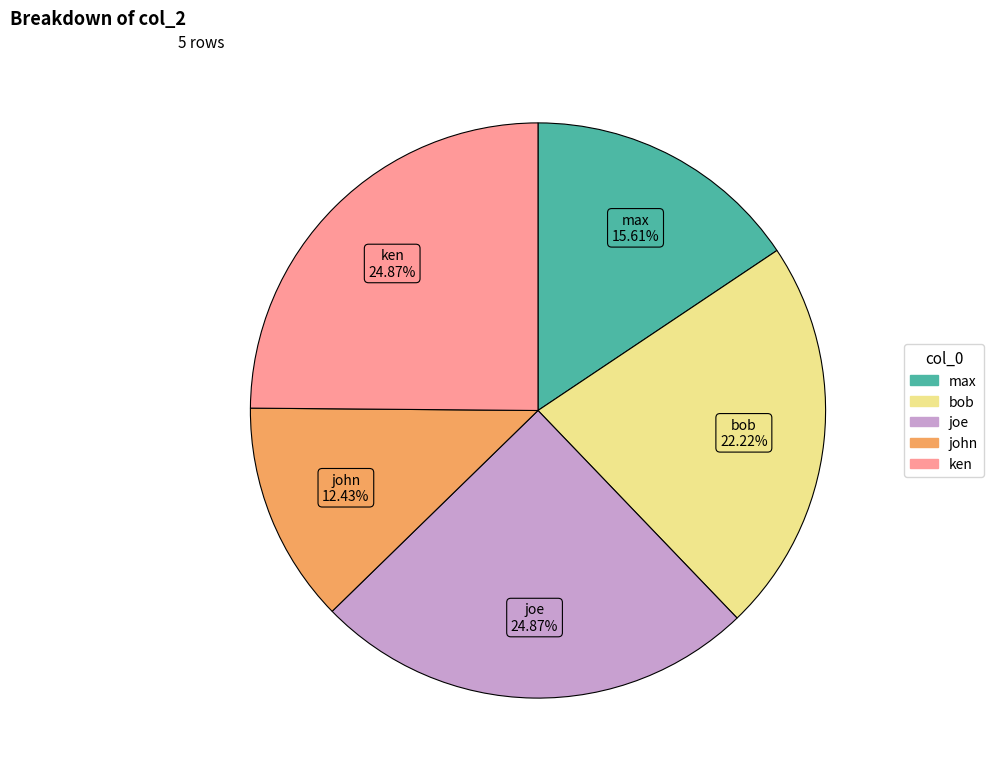

Count the number of slices in the pie.

5